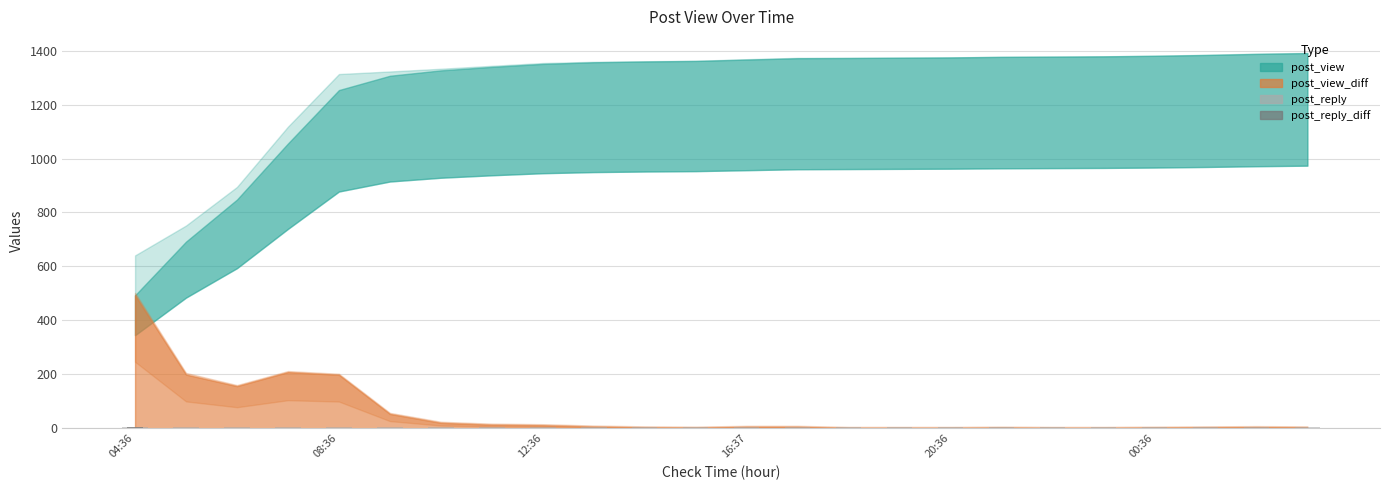

How many groups of bars are there?

24